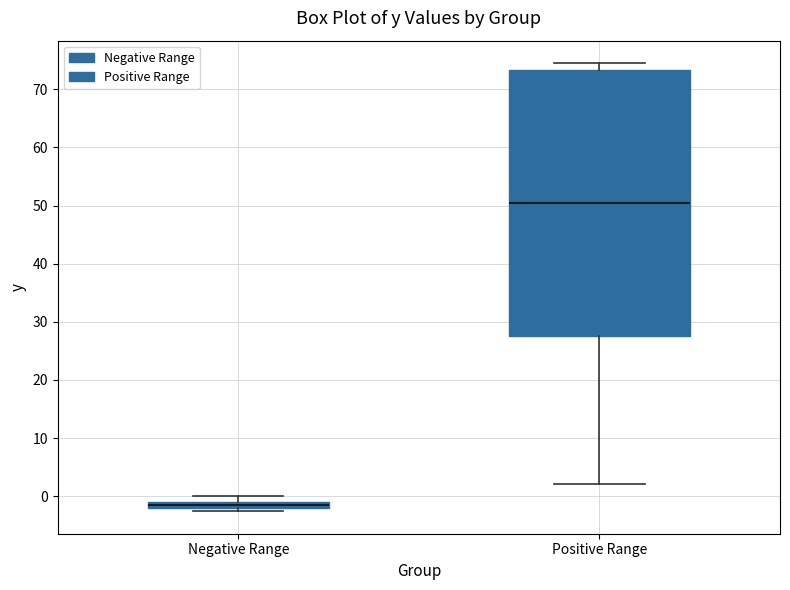

Comparing the boxes themselves (not the whiskers), which one is the tallest?

Positive Range